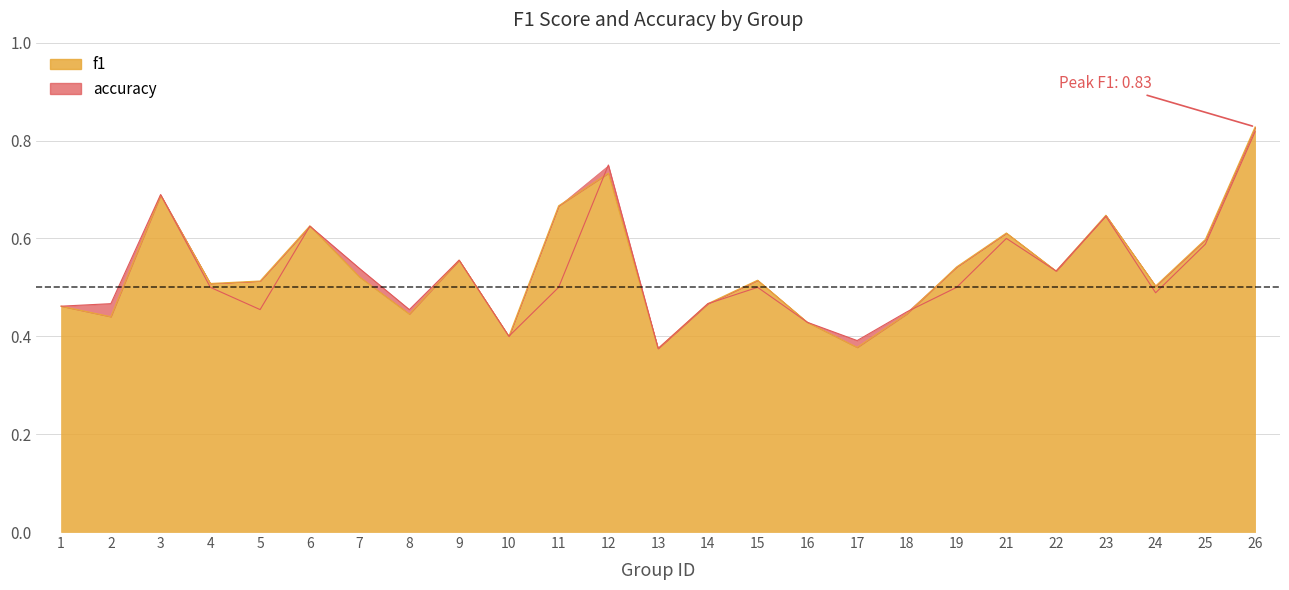

At which label does f1 reach its peak?

26